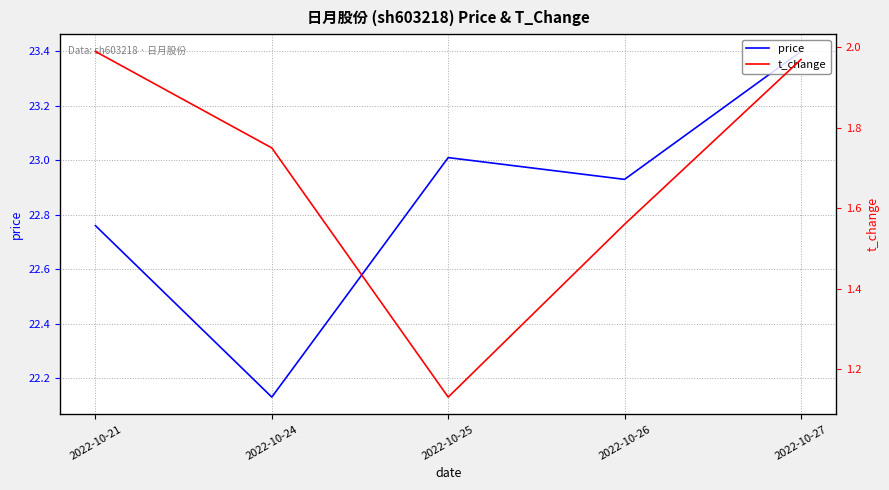

List the labels in order of price value, largest first.

2022-10-27, 2022-10-25, 2022-10-26, 2022-10-21, 2022-10-24